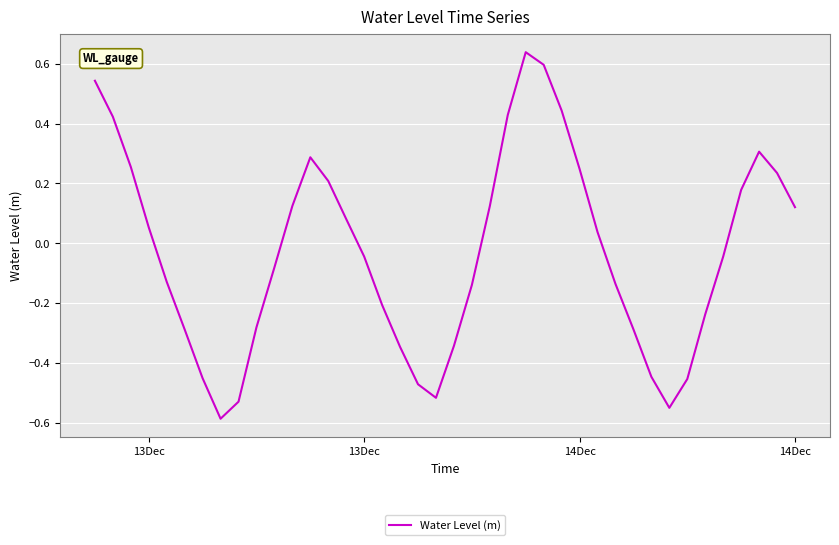

What is the difference between the maximum and minimum values?

1.2